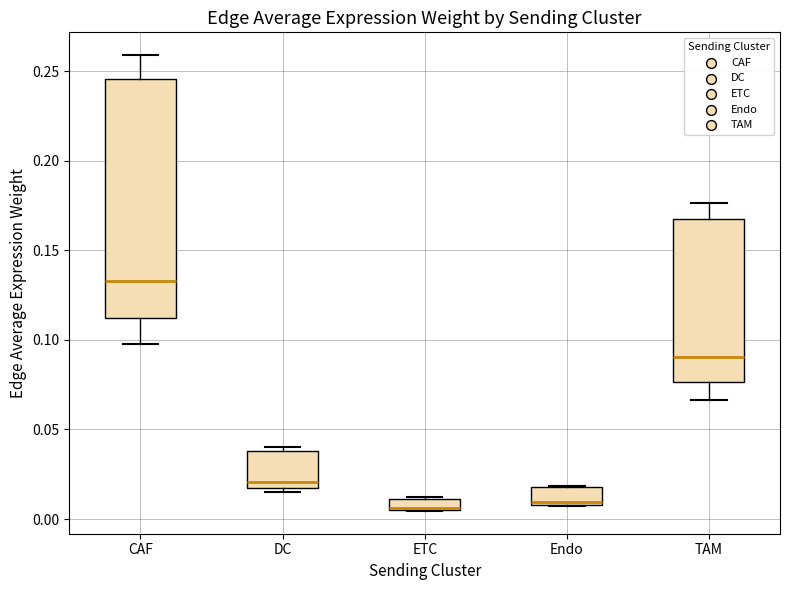

Where is the lower edge of the box for DC on the y-axis? The values are not printed on the chart, so give them approximately, as read against the axis.

0.015